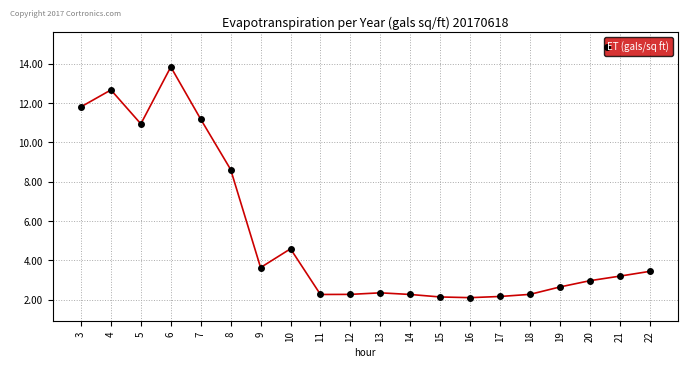

Is this an area chart (filled region under the line)?

No